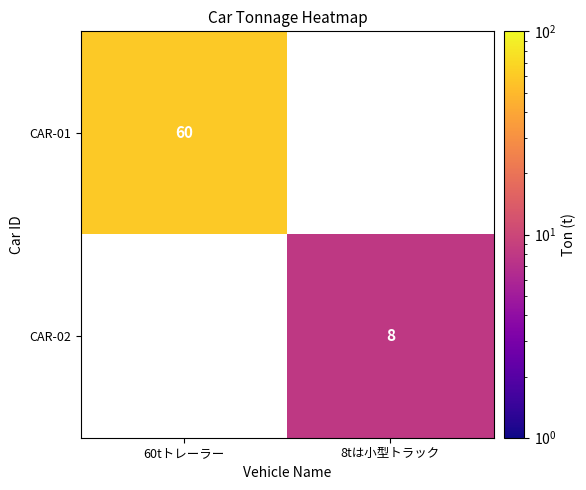

What is the minimum value shown in the chart?

8.0